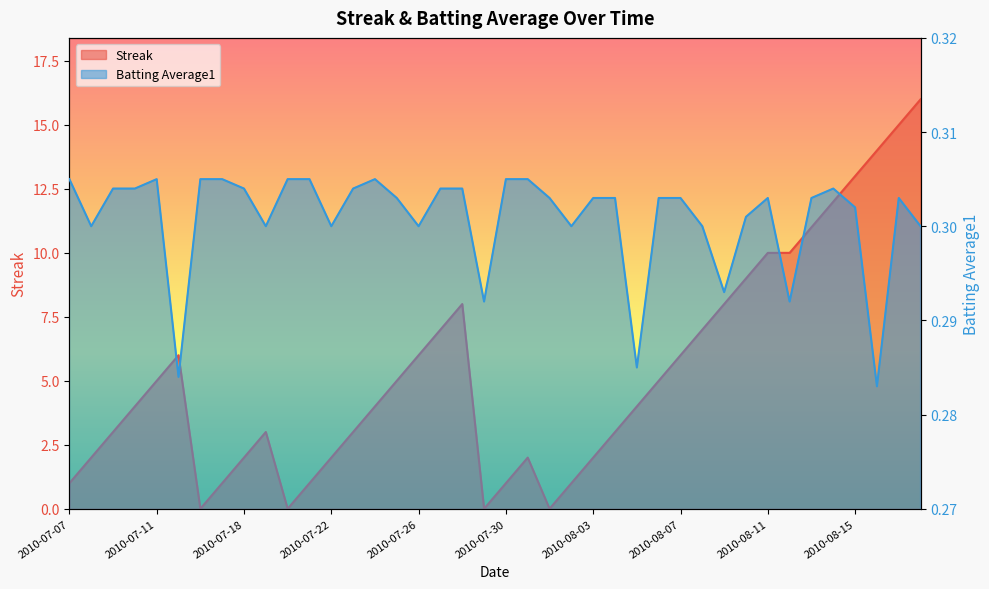

Reading left to right, what are all the values shown in this chart?

Streak: 2010-07-07=1.0	2010-07-08=2.0	2010-07-09=3.0	2010-07-10=4.0	2010-07-11=5.0	2010-07-15=6.0	2010-07-16=0.0	2010-07-17=1.0	2010-07-18=2.0	2010-07-19=3.0	2010-07-20=0.0	2010-07-21=1.0	2010-07-22=2.0	2010-07-23=3.0	2010-07-24=4.0	2010-07-25=5.0	2010-07-26=6.0	2010-07-27=7.0	2010-07-28=8.0	2010-07-29=0.0	2010-07-30=1.0	2010-07-31=2.0	2010-08-01=0.0	2010-08-02=1.0	2010-08-03=2.0	2010-08-04=3.0	2010-08-05=4.0	2010-08-06=5.0	2010-08-07=6.0	2010-08-08=7.0	2010-08-09=8.0	2010-08-10=9.0	2010-08-11=10.0	2010-08-12=10.0	2010-08-13=11.0	2010-08-14=12.0	2010-08-15=13.0	2010-08-16=14.0	2010-08-17=15.0	2010-08-18=16.0
Batting Average1: 2010-07-07=0.3	2010-07-08=0.3	2010-07-09=0.3	2010-07-10=0.3	2010-07-11=0.3	2010-07-15=0.3	2010-07-16=0.3	2010-07-17=0.3	2010-07-18=0.3	2010-07-19=0.3	2010-07-20=0.3	2010-07-21=0.3	2010-07-22=0.3	2010-07-23=0.3	2010-07-24=0.3	2010-07-25=0.3	2010-07-26=0.3	2010-07-27=0.3	2010-07-28=0.3	2010-07-29=0.3	2010-07-30=0.3	2010-07-31=0.3	2010-08-01=0.3	2010-08-02=0.3	2010-08-03=0.3	2010-08-04=0.3	2010-08-05=0.3	2010-08-06=0.3	2010-08-07=0.3	2010-08-08=0.3	2010-08-09=0.3	2010-08-10=0.3	2010-08-11=0.3	2010-08-12=0.3	2010-08-13=0.3	2010-08-14=0.3	2010-08-15=0.3	2010-08-16=0.3	2010-08-17=0.3	2010-08-18=0.3